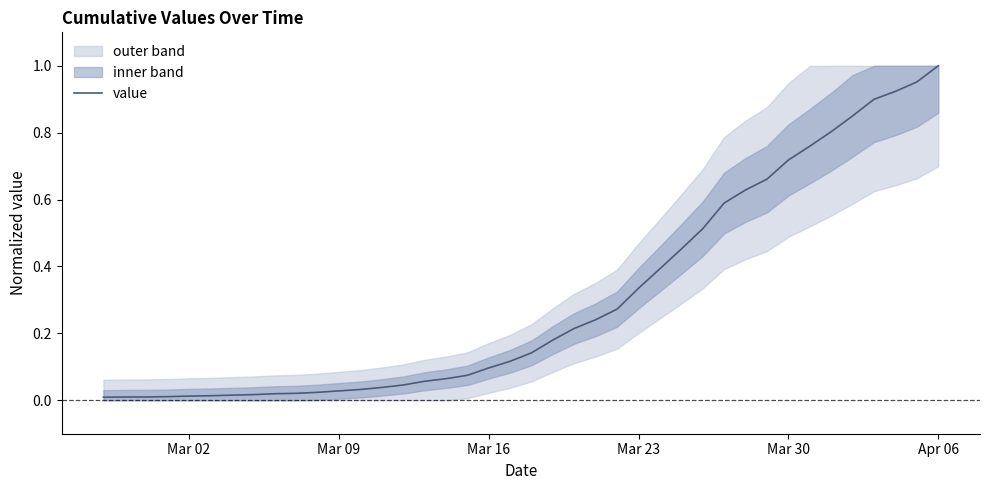

The chart shows a value of 0.1 at 27. True or false?

False